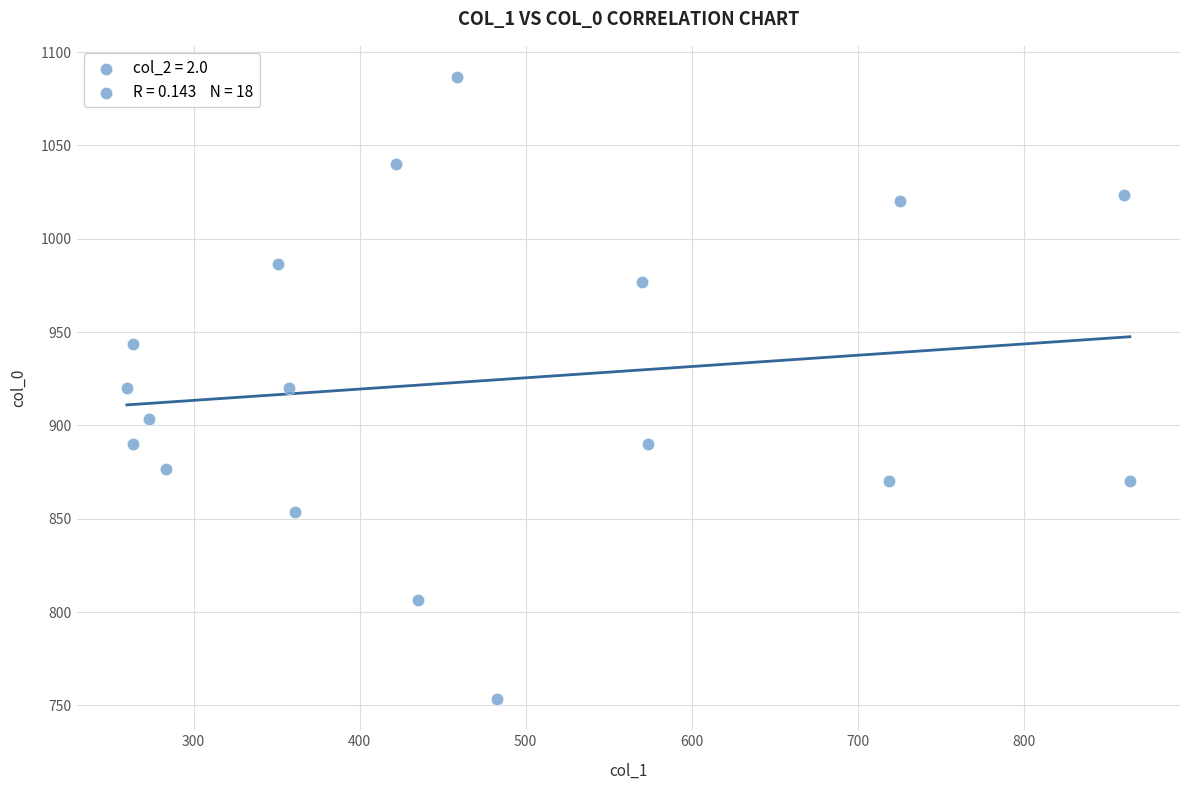

What is the range of X values (max minus min)?

604.1